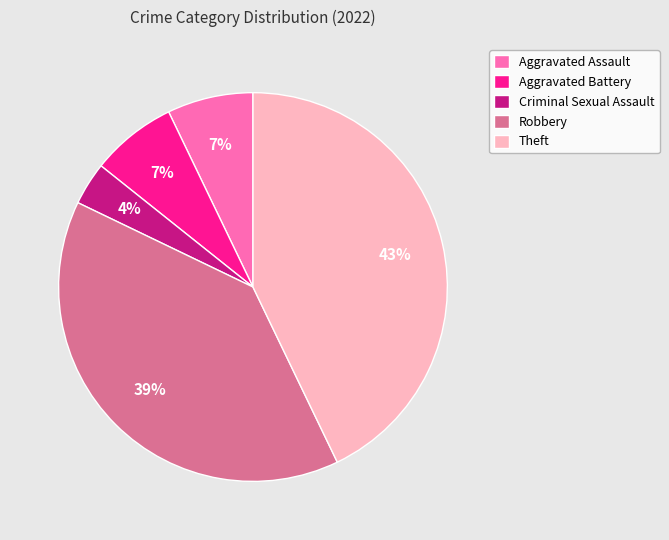

Do Aggravated Assault and Aggravated Battery together represent more than half of the pie?

No